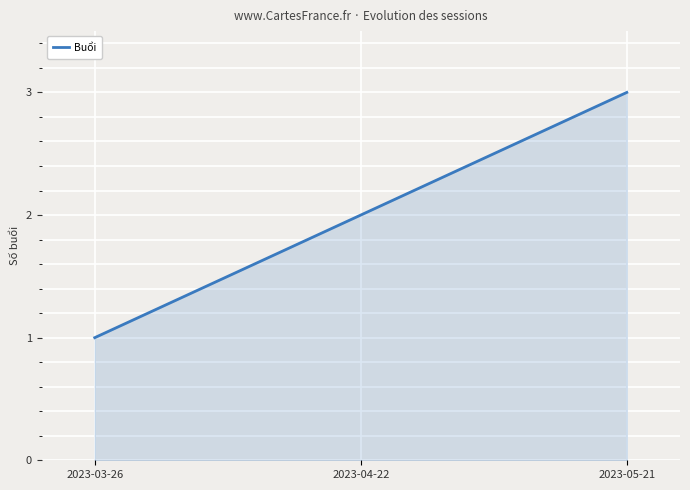

What is the greatest value displayed?

3